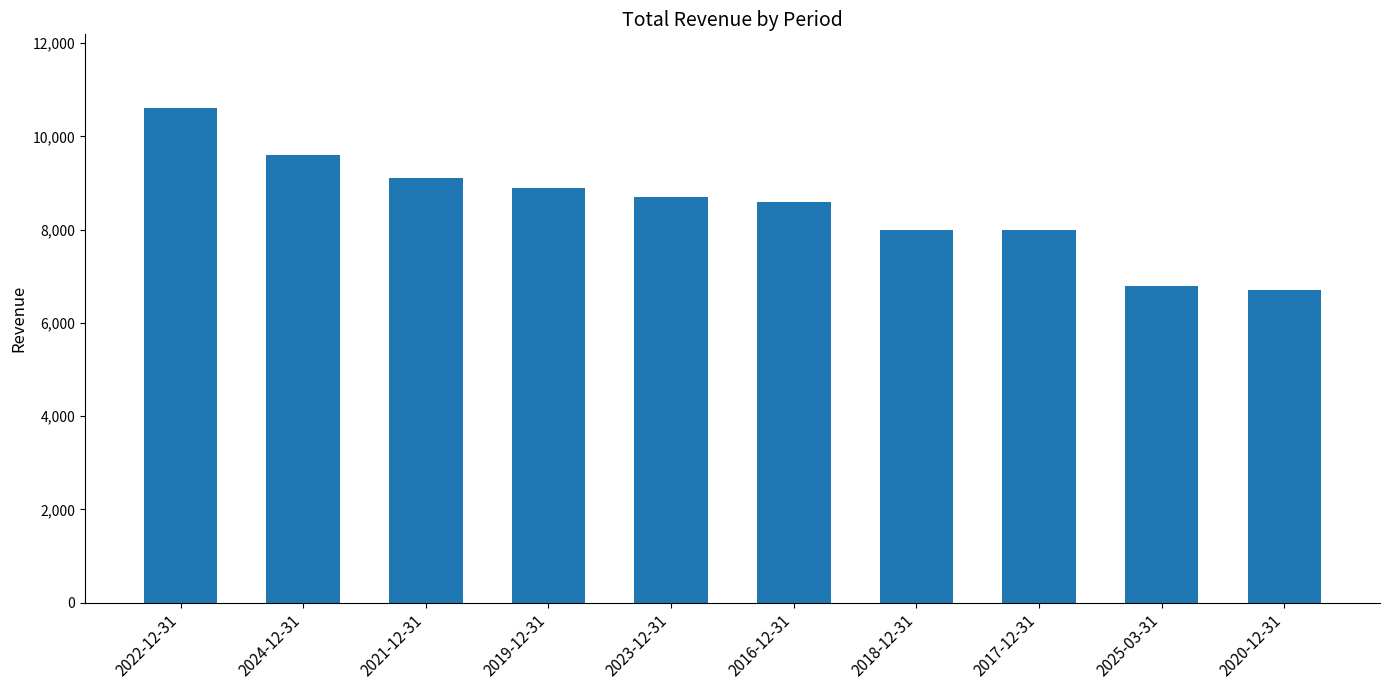

What is the average value?

8500